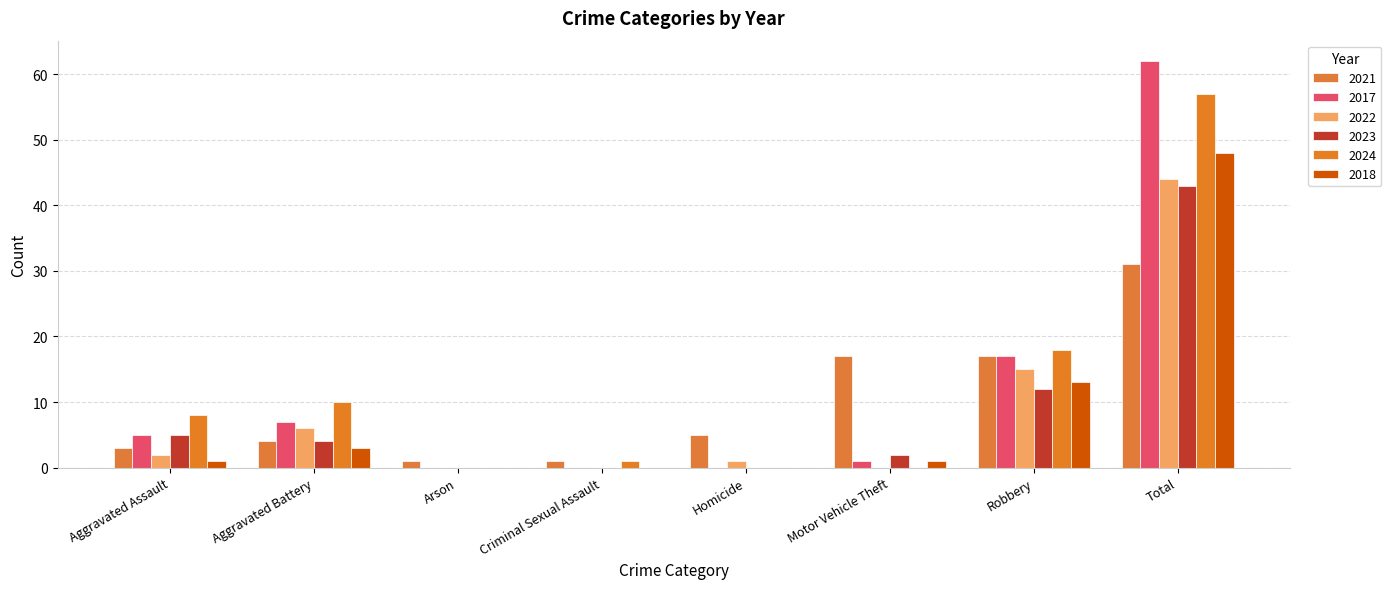

Rank the series by their maximum value, from lowest to highest.

2021, 2023, 2022, 2018, 2024, 2017